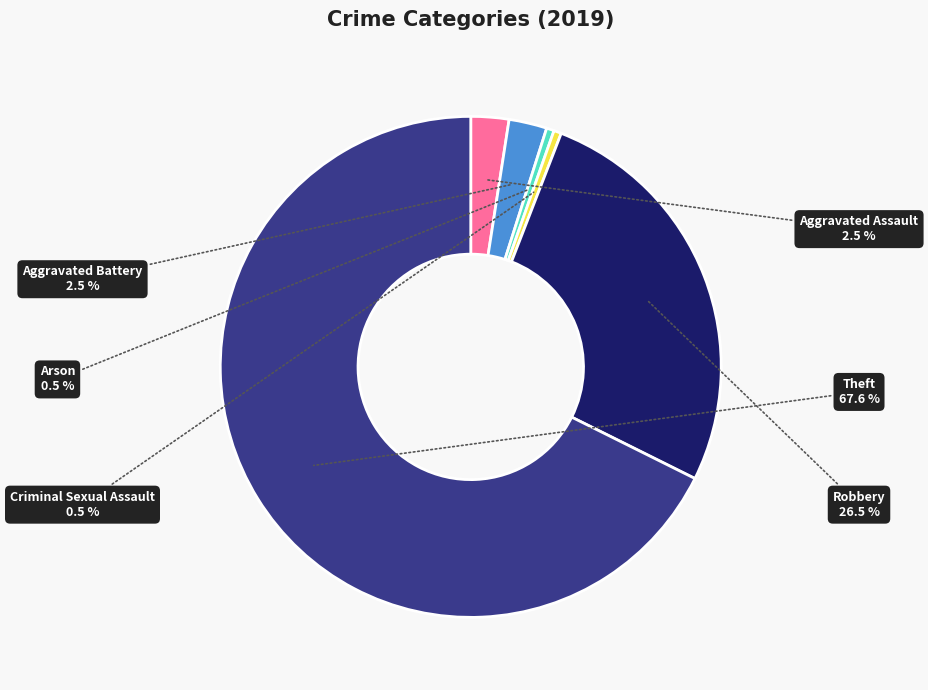

How many slices are in this pie chart?

6